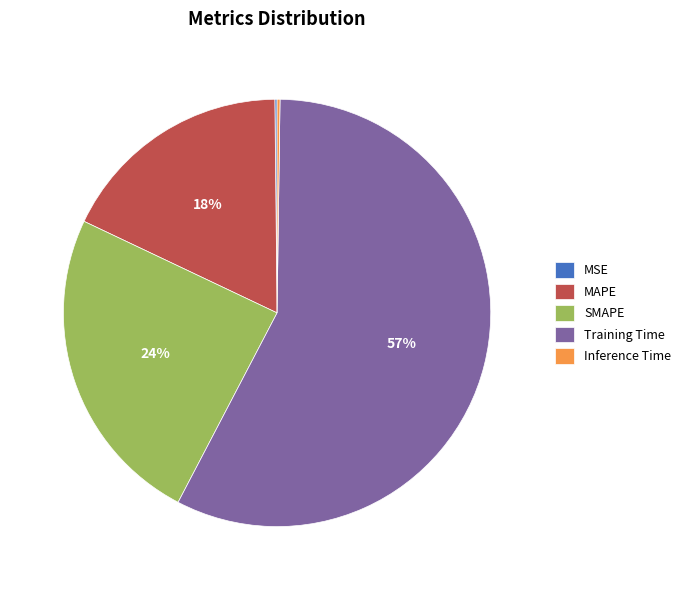

What is the ratio of the value at MAPE to the value at Training Time?

0.3